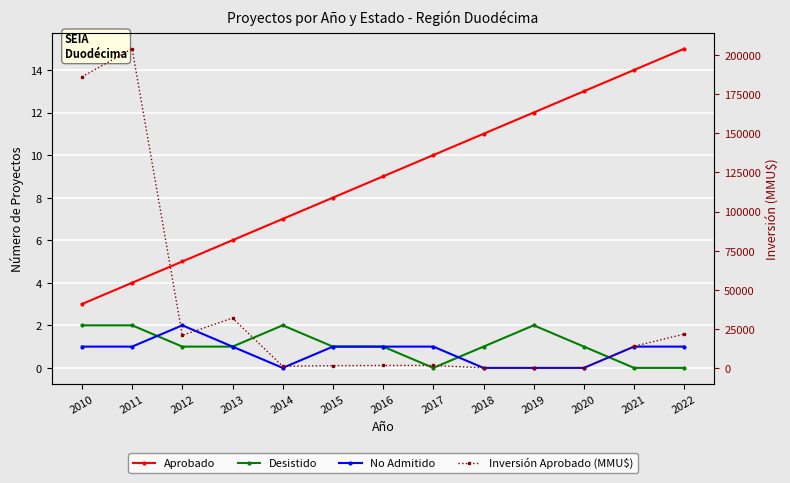

How many interior local peaks does the No Admitido series have?

1